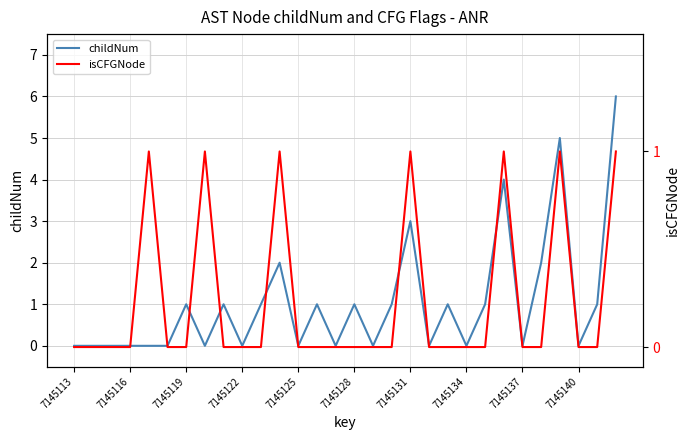

The value of childNum at 16 is -2. True or false?

False